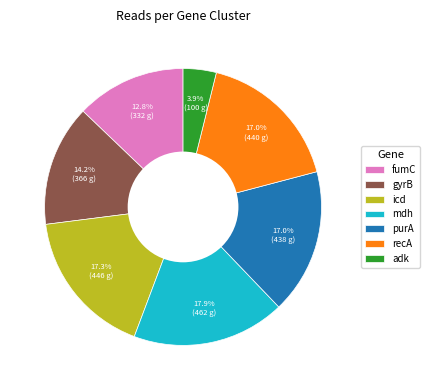

Does any single category account for the majority?

No